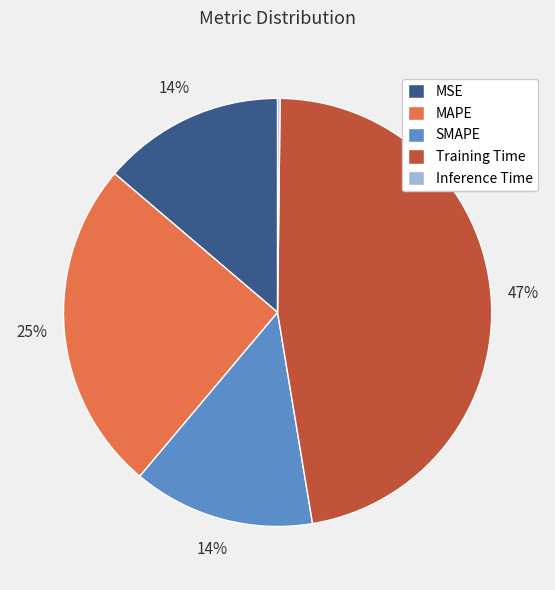

What percentage is the MSE slice, to the nearest percent?

14%